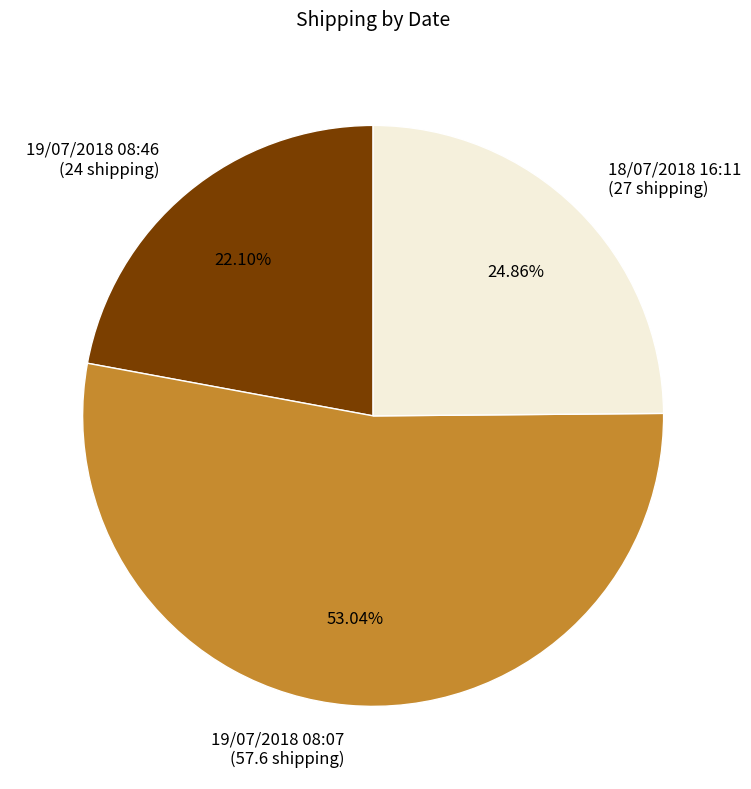

Approximately how many times larger is the value at 18/07/2018 16:11 compared to 19/07/2018 08:07?

0.5